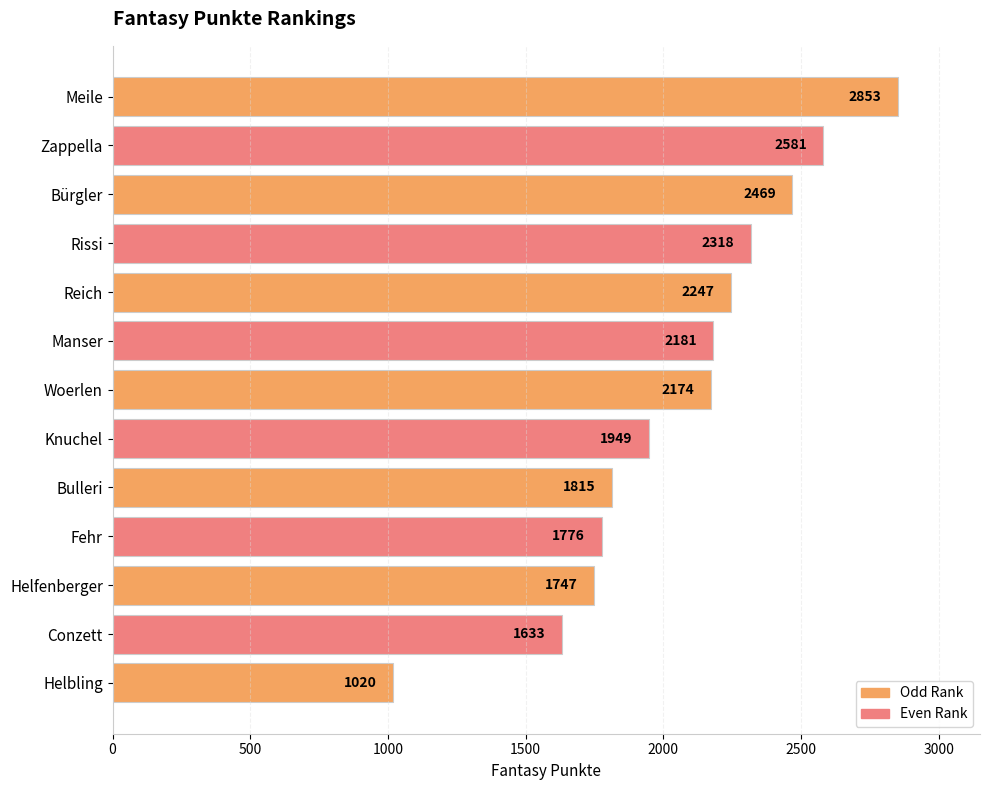

Is it true that the value at Helfenberger is 2956?

False